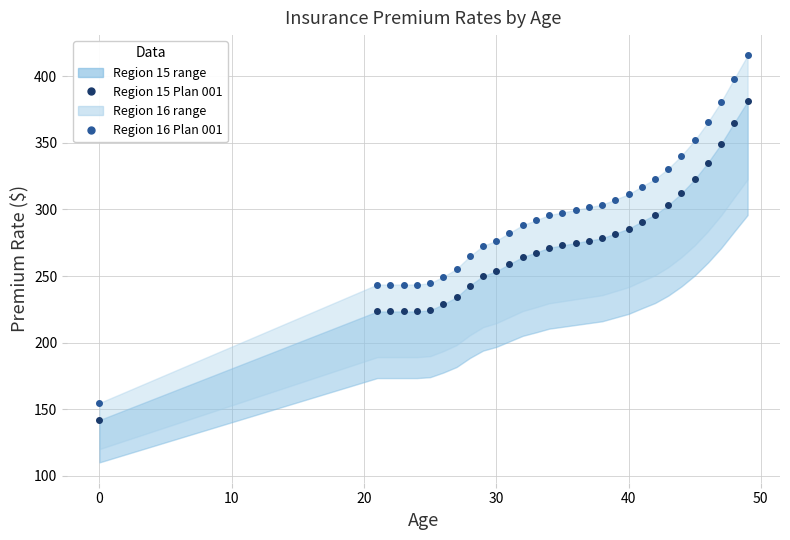

Rank the series by their average value, from lowest to highest.

Region 15 Plan 001, Region 16 Plan 001